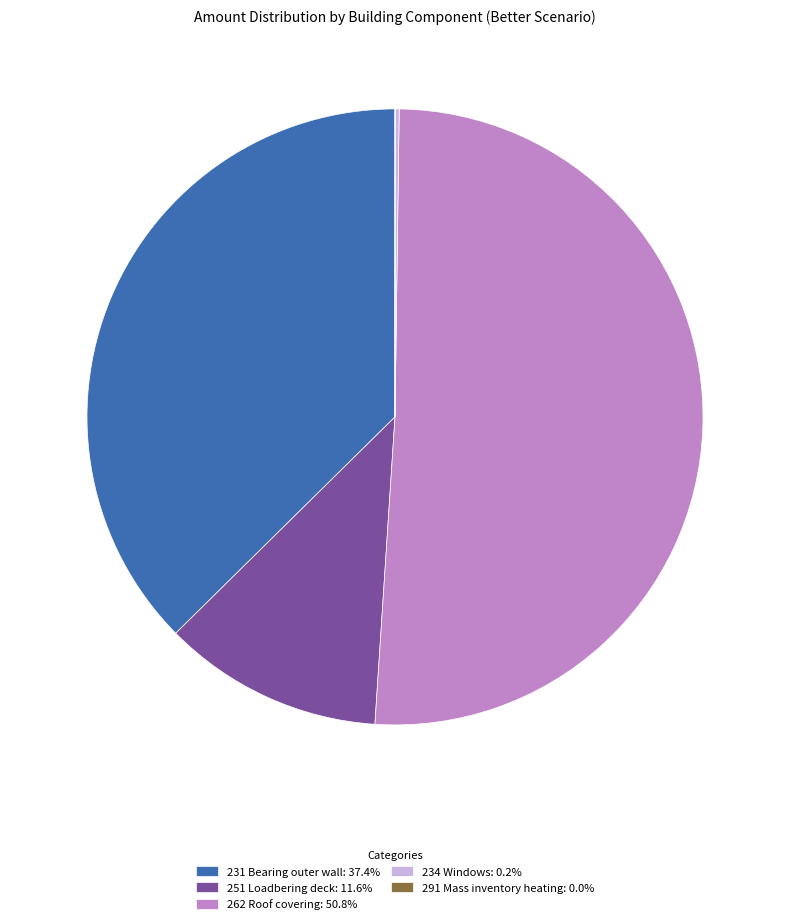

Which category accounts for the majority?

262 Roof covering